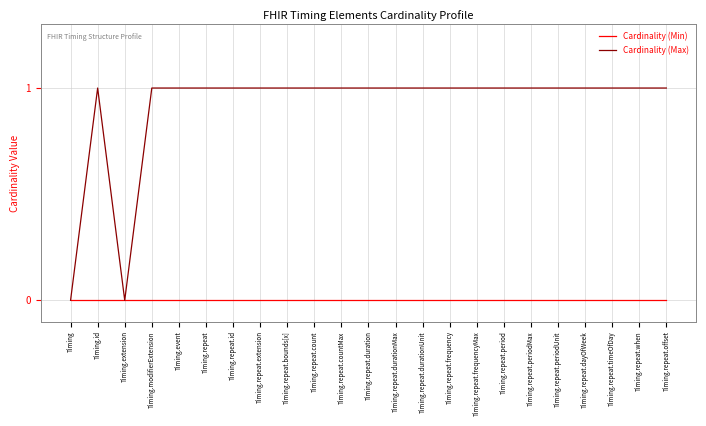

Rank the series by their maximum value, from lowest to highest.

Cardinality (Min), Cardinality (Max)